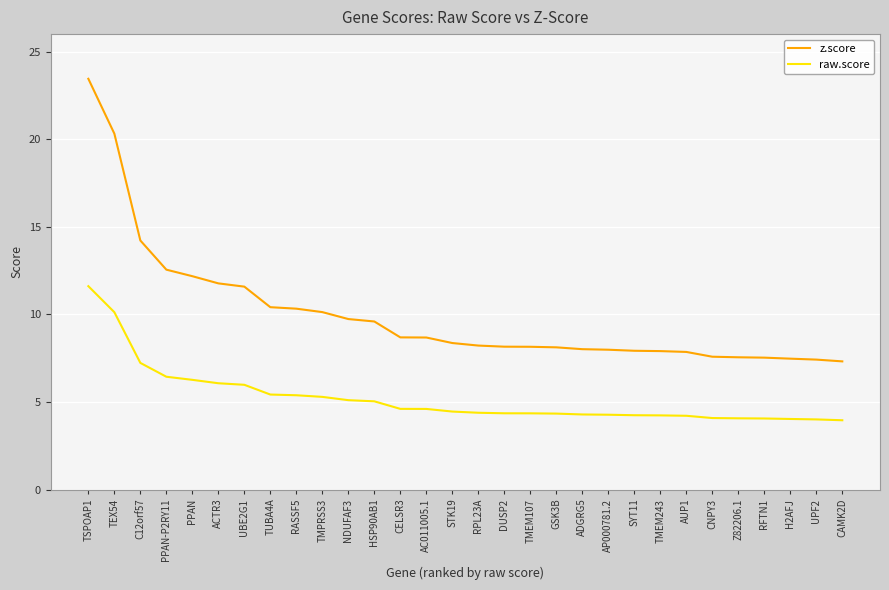

Which series has the largest range (max minus min)?

z.score